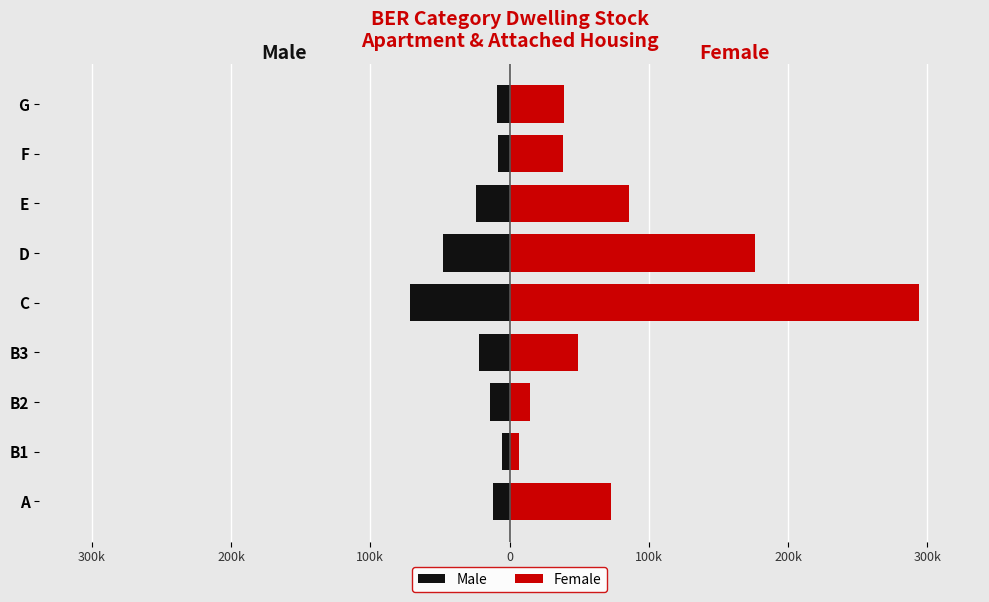

Reading left to right, extract all data points from this chart.

Male: -11735	-5198	-13979	-21710	-71167	-47491	-23791	-8011	-8658
Female: 72529	6727	14584	49421	293673	175920	85755	38589	38905